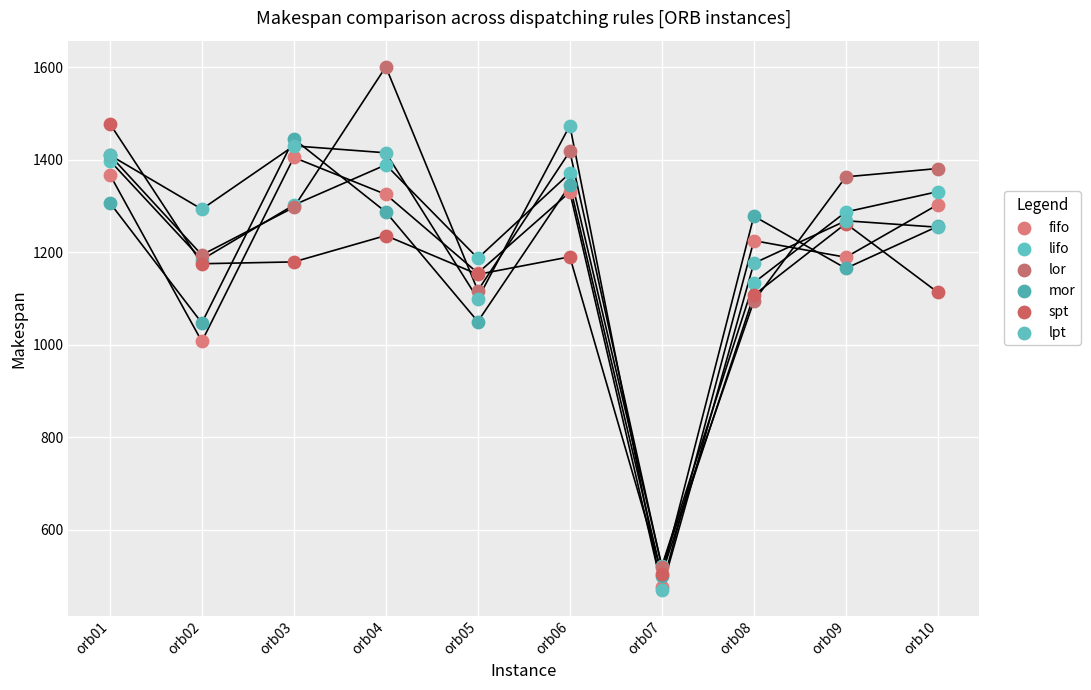

In the lifo series, what Y value is closest to 959?

1134